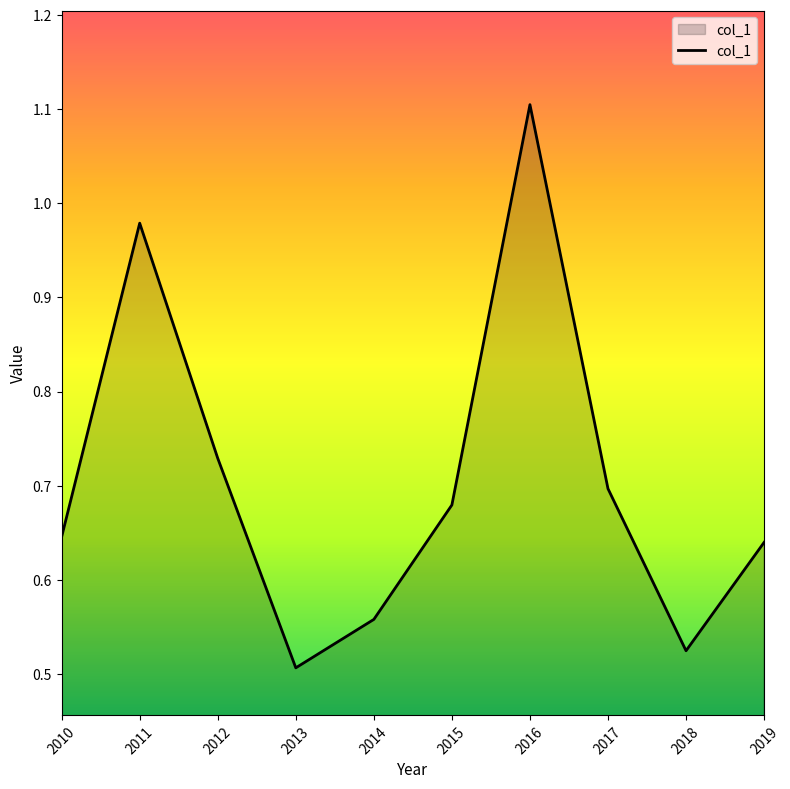

Which category has the highest value across all series?

2016